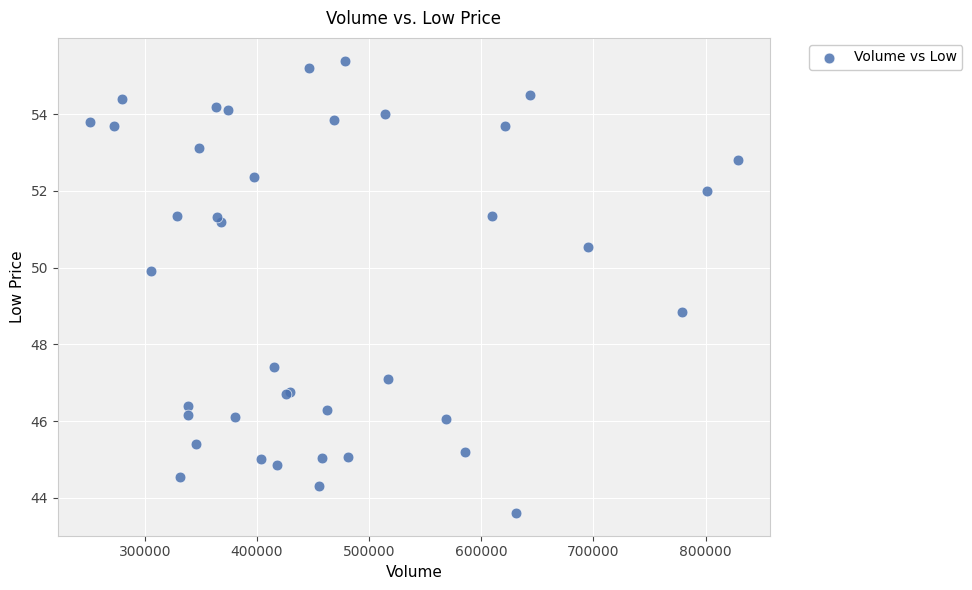

What Y value in the scatter plot is closest to 49?

48.8